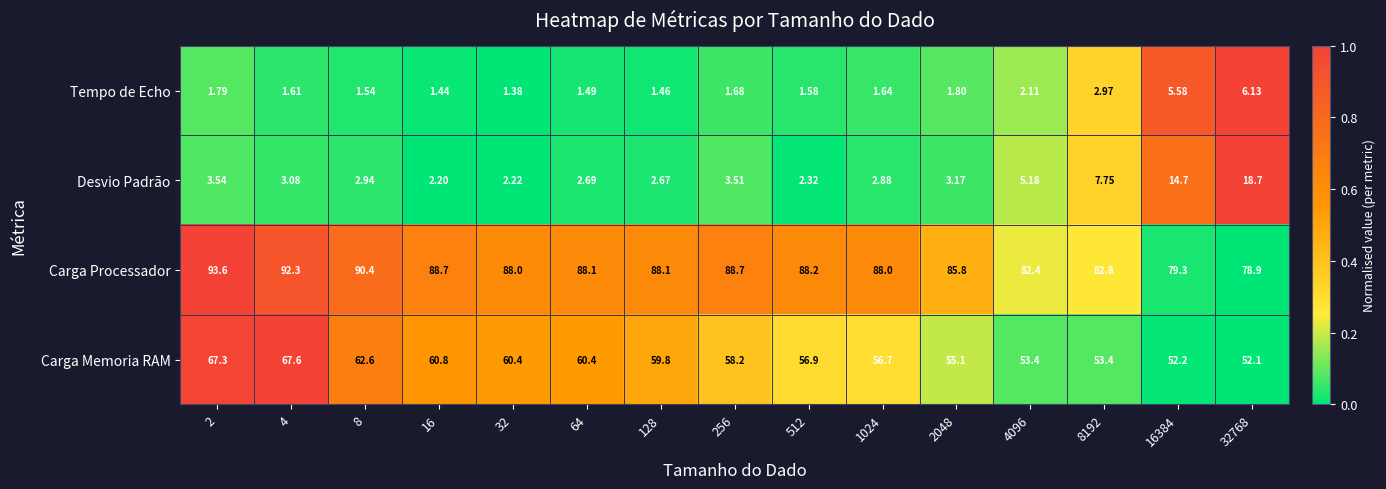

Which series has the largest range (max minus min)?

Desvio Padrão